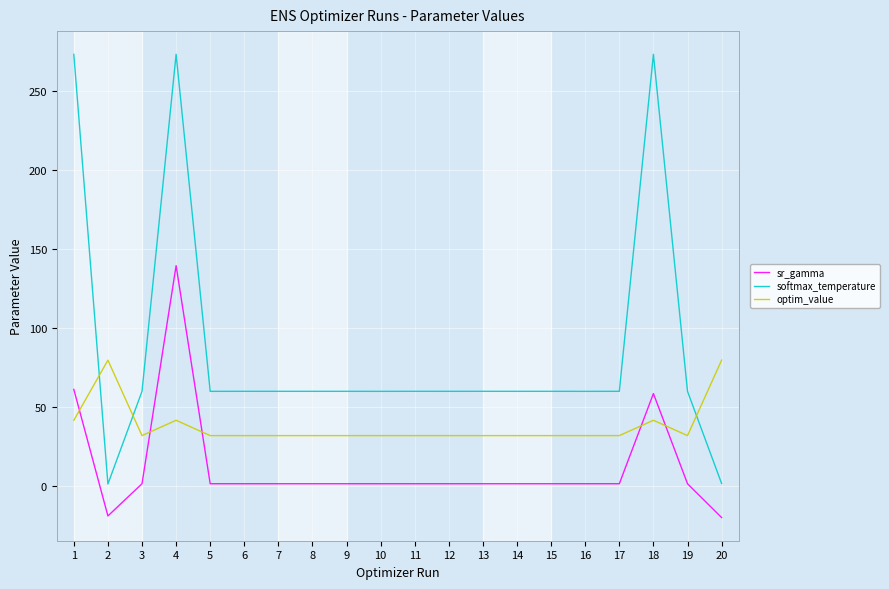

Which series has the largest range (max minus min)?

softmax_temperature